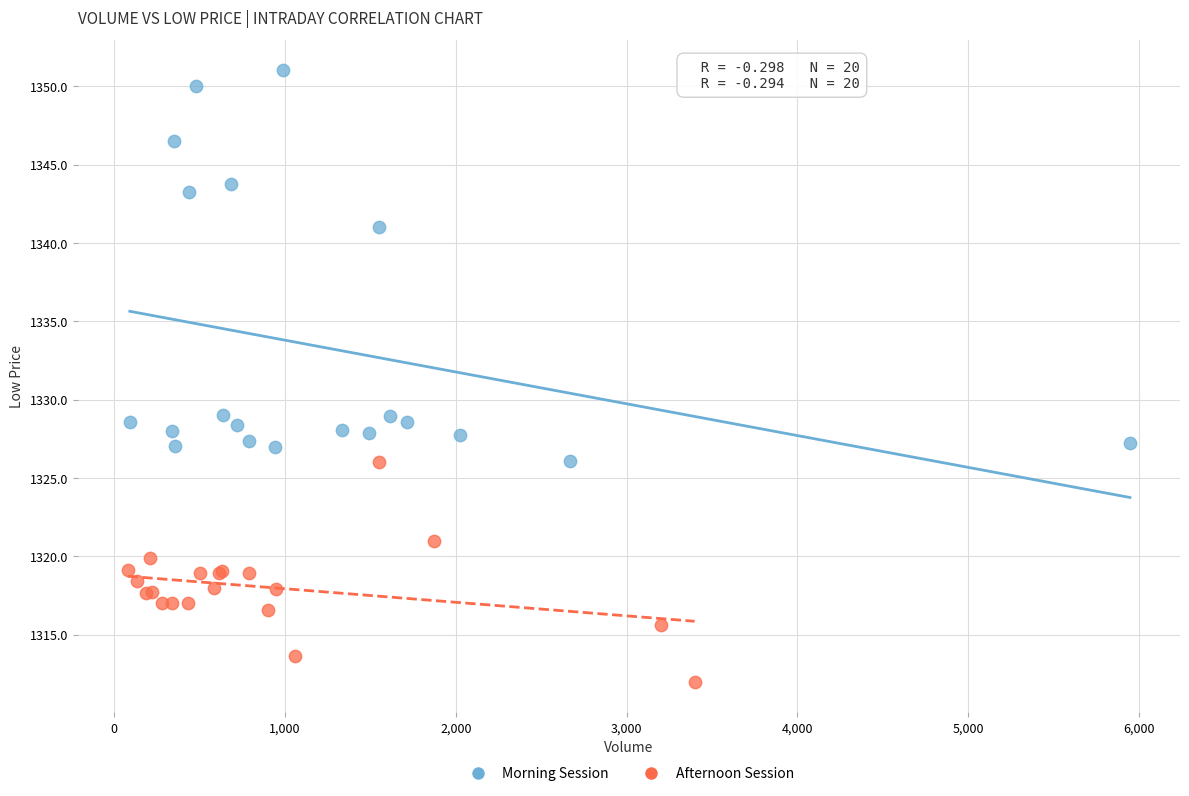

Which series has the widest spread of Y values?

Morning Session